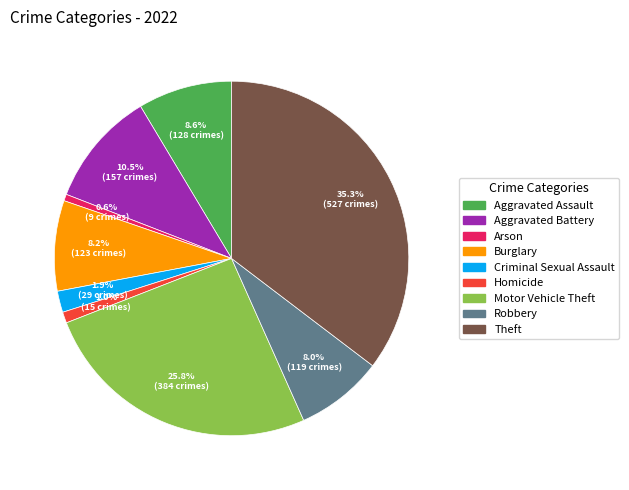

Which category has the biggest portion of the pie?

Theft